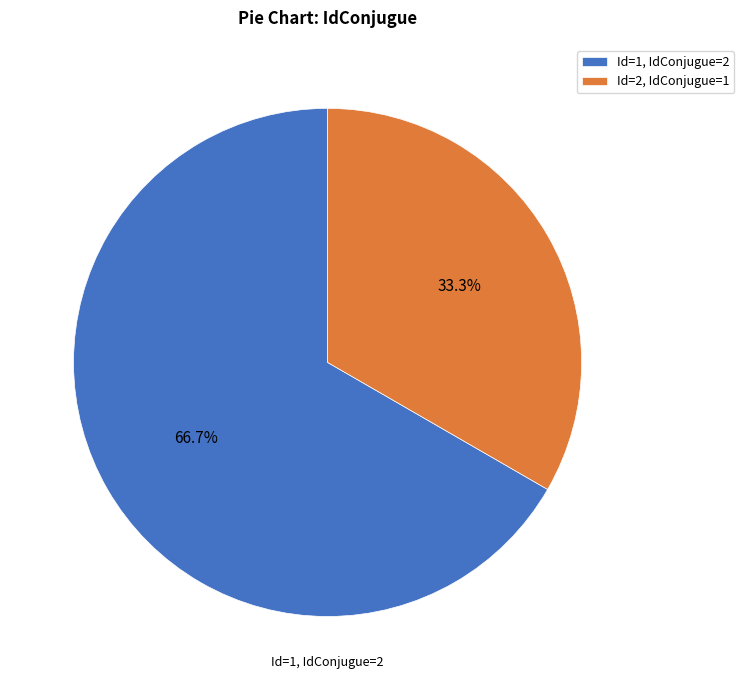

Combined, do Id=2, IdConjugue=1 and Id=1, IdConjugue=2 account for over 50%?

Yes